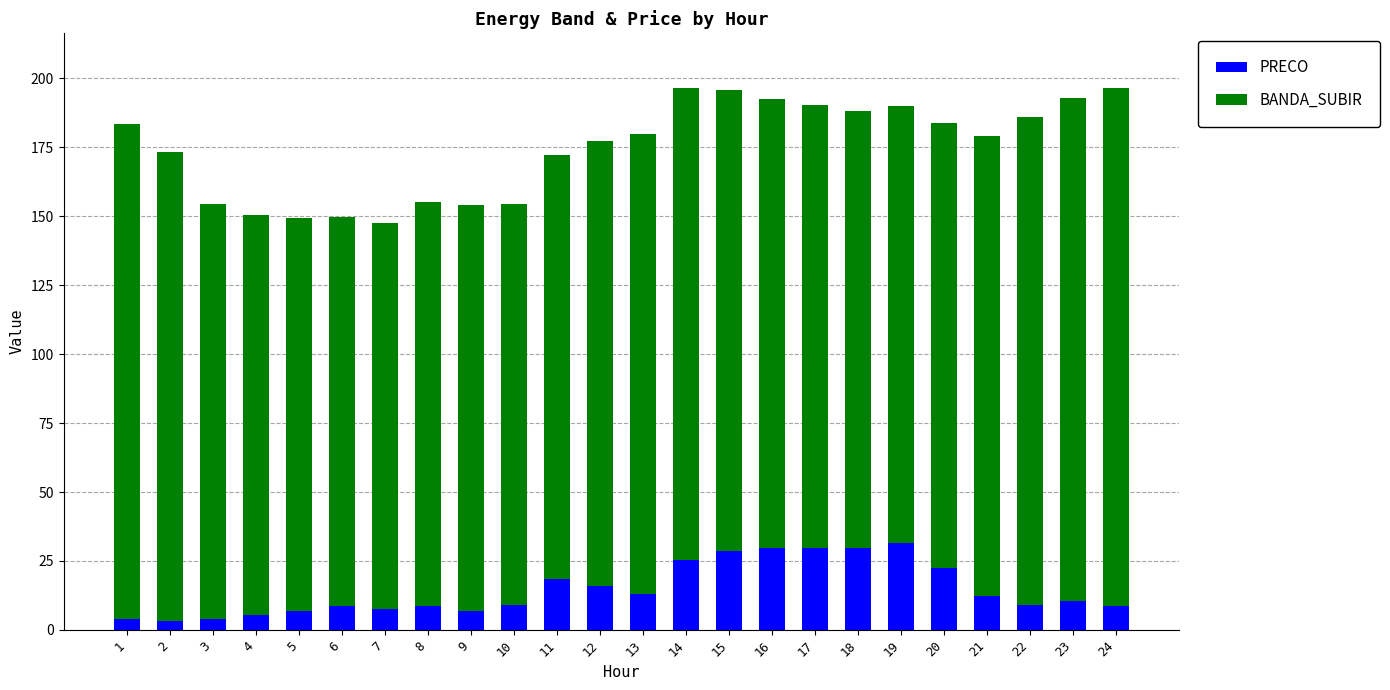

What is the maximum value for PRECO?

31.4